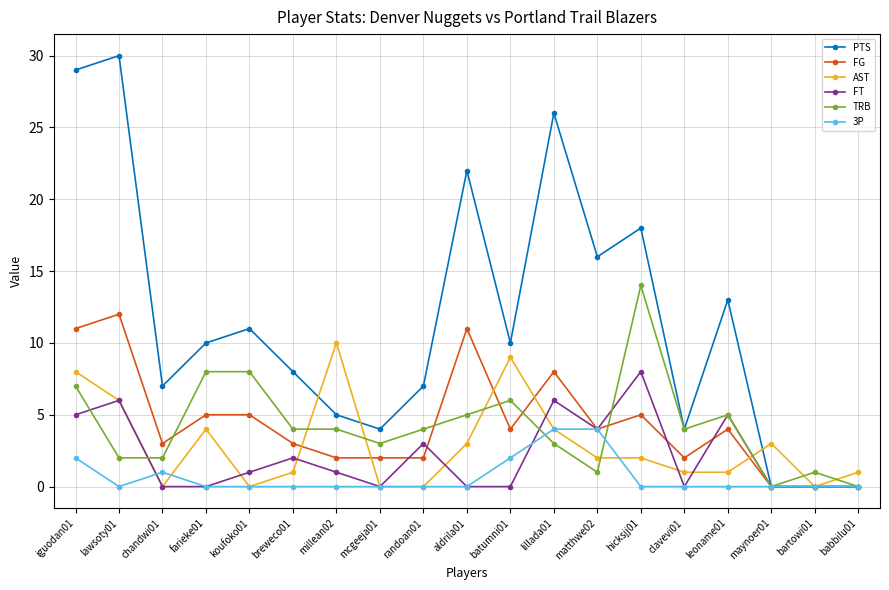

Reading left to right, transcribe all the data shown in this chart.

PTS: 29	30	7	10	11	8	5	4	7	22	10	26	16	18	4	13	0	0	0
FG: 11	12	3	5	5	3	2	2	2	11	4	8	4	5	2	4	0	0	0
AST: 8	6	0	4	0	1	10	0	0	3	9	4	2	2	1	1	3	0	1
FT: 5	6	0	0	1	2	1	0	3	0	0	6	4	8	0	5	0	0	0
TRB: 7	2	2	8	8	4	4	3	4	5	6	3	1	14	4	5	0	1	0
3P: 2	0	1	0	0	0	0	0	0	0	2	4	4	0	0	0	0	0	0